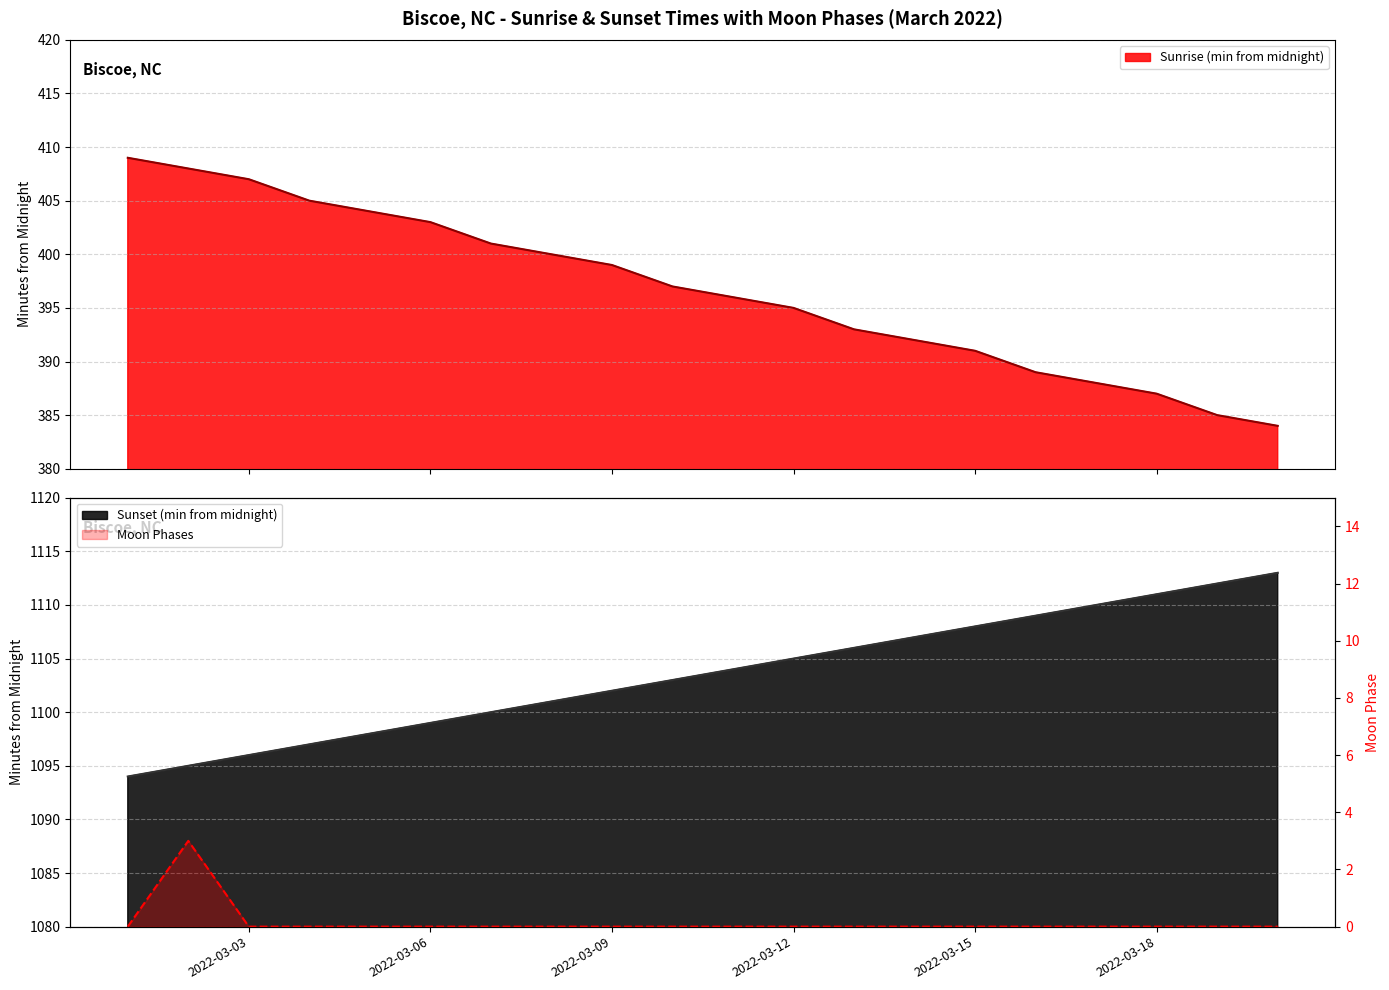

At which category does the data reach its first local peak?

2022-03-02